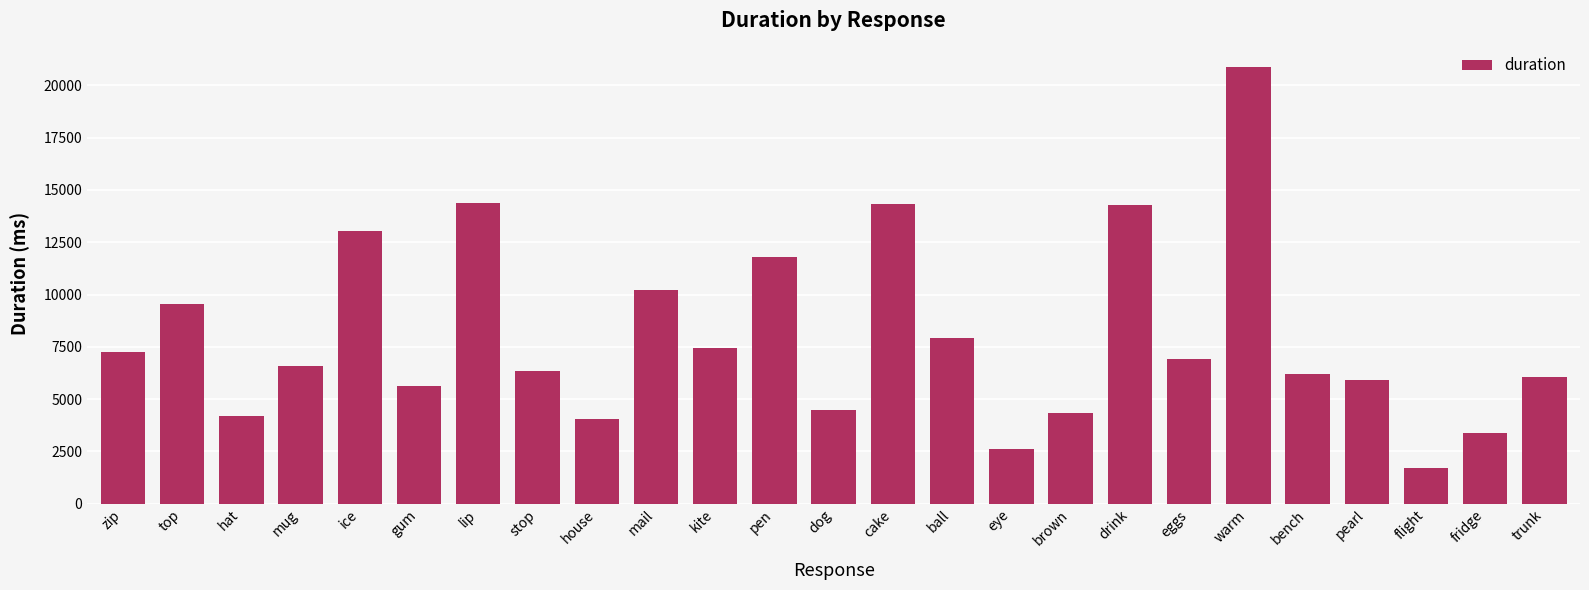

What is the label of the 8th bar from the right?

drink